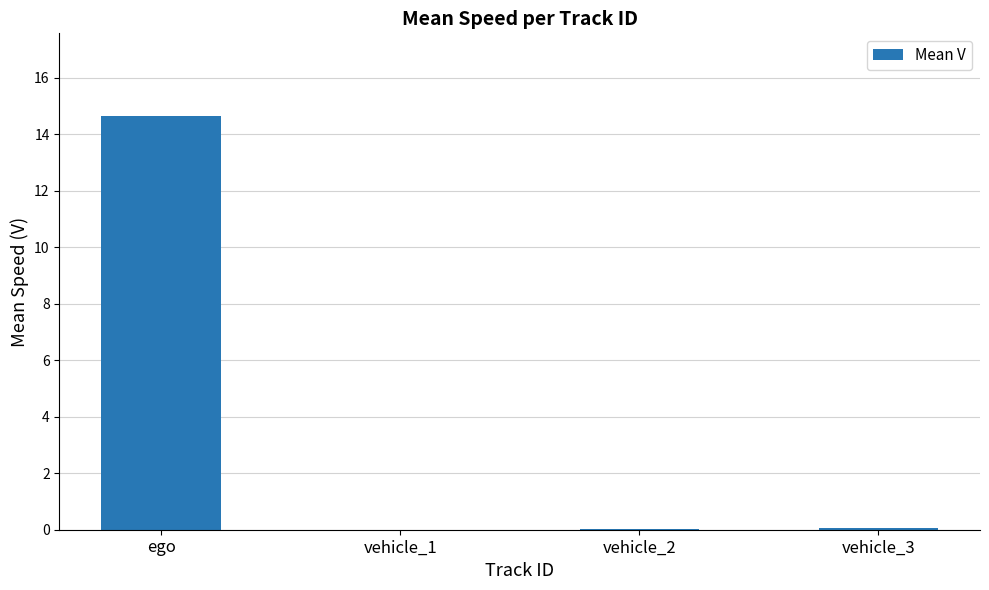

The value at vehicle_2 is 0.0. True or false?

True